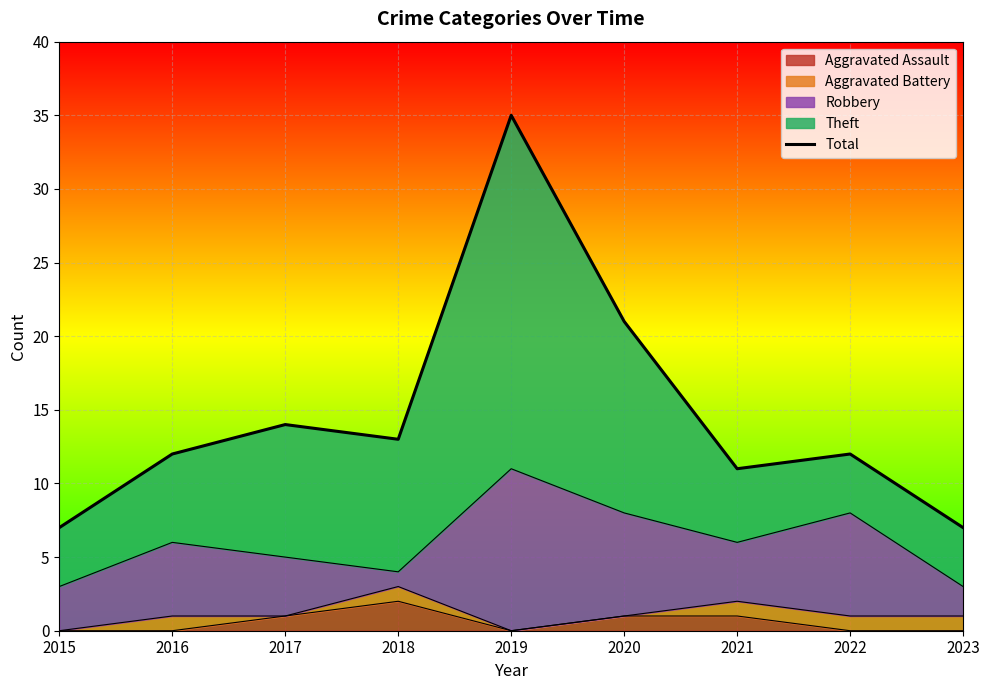

Where is the first local minimum?

2018